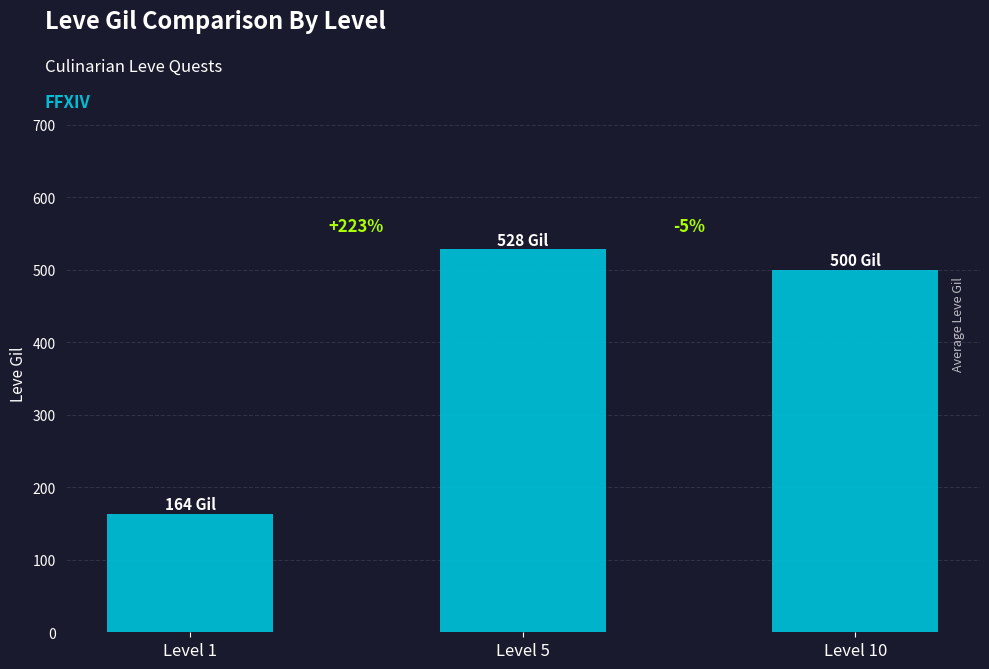

What is the value of the 1st bar from the left?

163.5